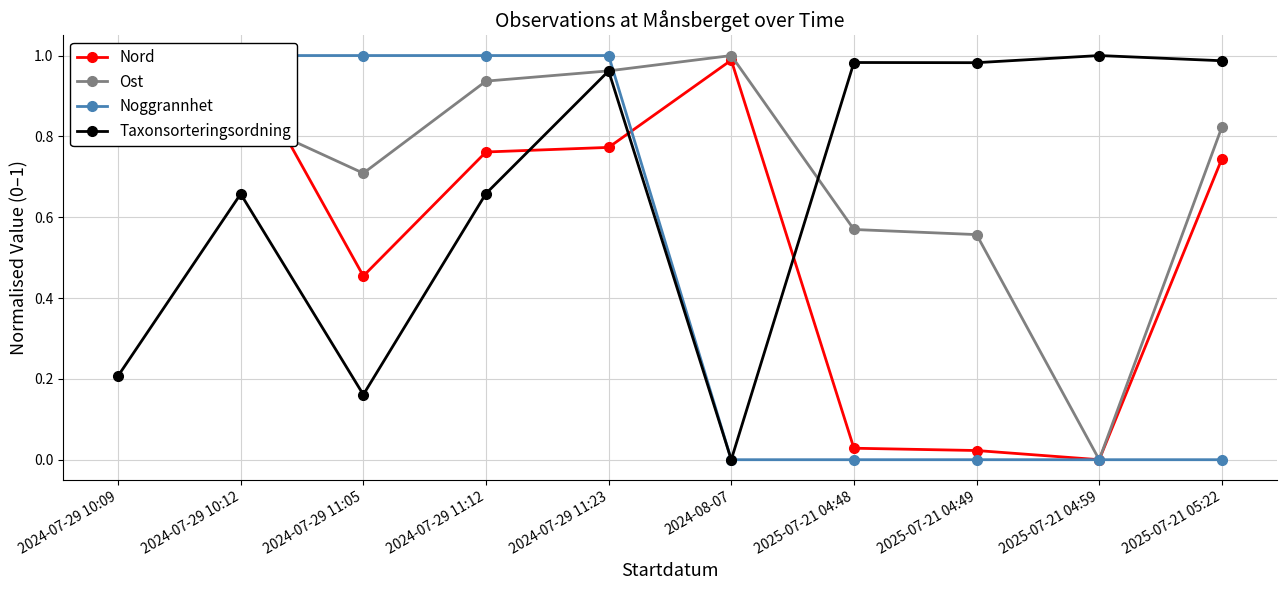

What position from the left is 2025-07-21 04:49?

8